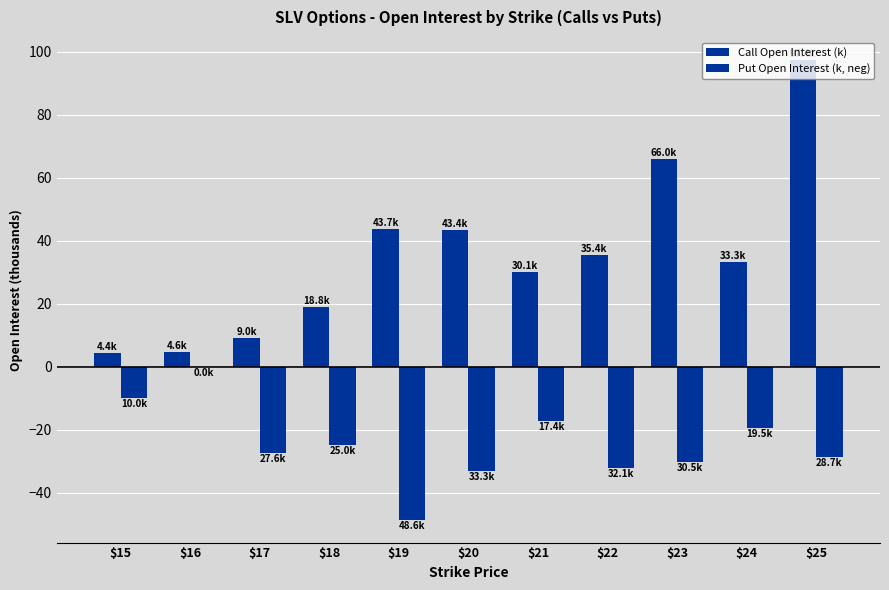

How many data points does each series have?

11